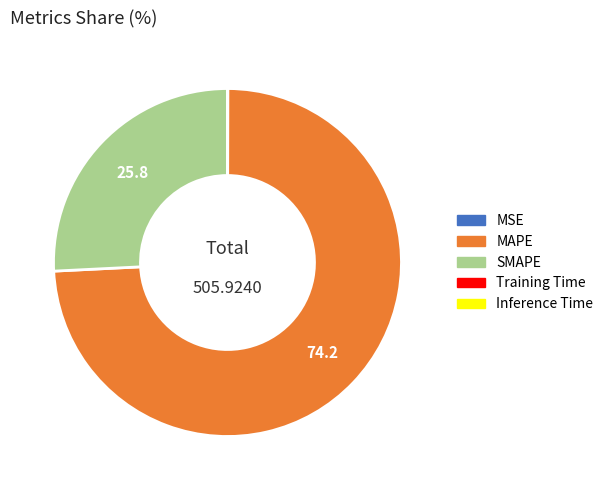

Does any single category account for the majority?

Yes